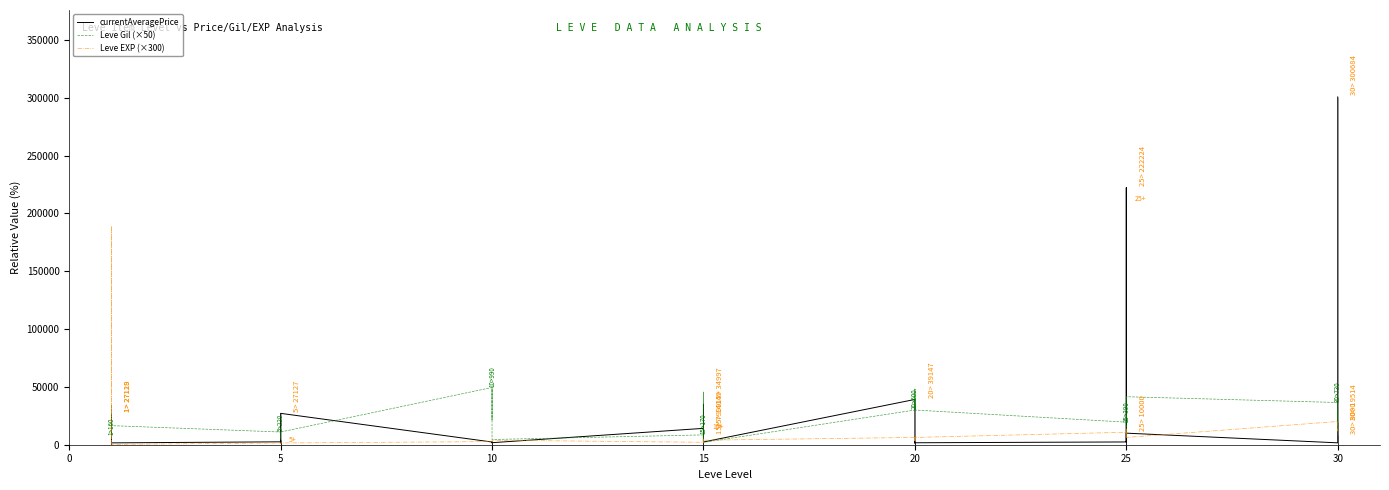

Reading left to right, what are all the values shown in this chart?

currentAveragePrice: 27128	1522	286	1750	27119	1602	2507	1648	2417	3730	2392	27127	2342	1605	1684	2393	2419	1753	14149	34997	1800	1686	7999	2370	39147	1538	1546	2318	1609	1694	2397	222224	3163	2350	2333	10000	1633	8000	19514	300684
Leve Gil (×50): 8000	5700	5750	34500	34500	16500	11000	5500	11000	11000	11000	11000	49500	21500	49500	49500	49500	4500	8500	45500	8500	2000	45500	2000	30000	48000	30000	30000	48000	30000	19500	41000	41500	10000	10000	41500	36500	11000	32000	11000
Leve EXP (×300): 300	189000	189000	300	300	300	1500	1200	1500	1500	1500	1500	2700	2400	2700	2700	2700	3900	2100	5400	2100	3900	5400	3900	6300	3600	6300	6300	3600	6300	10800	9000	6300	14100	14100	6300	20100	15600	12000	15600